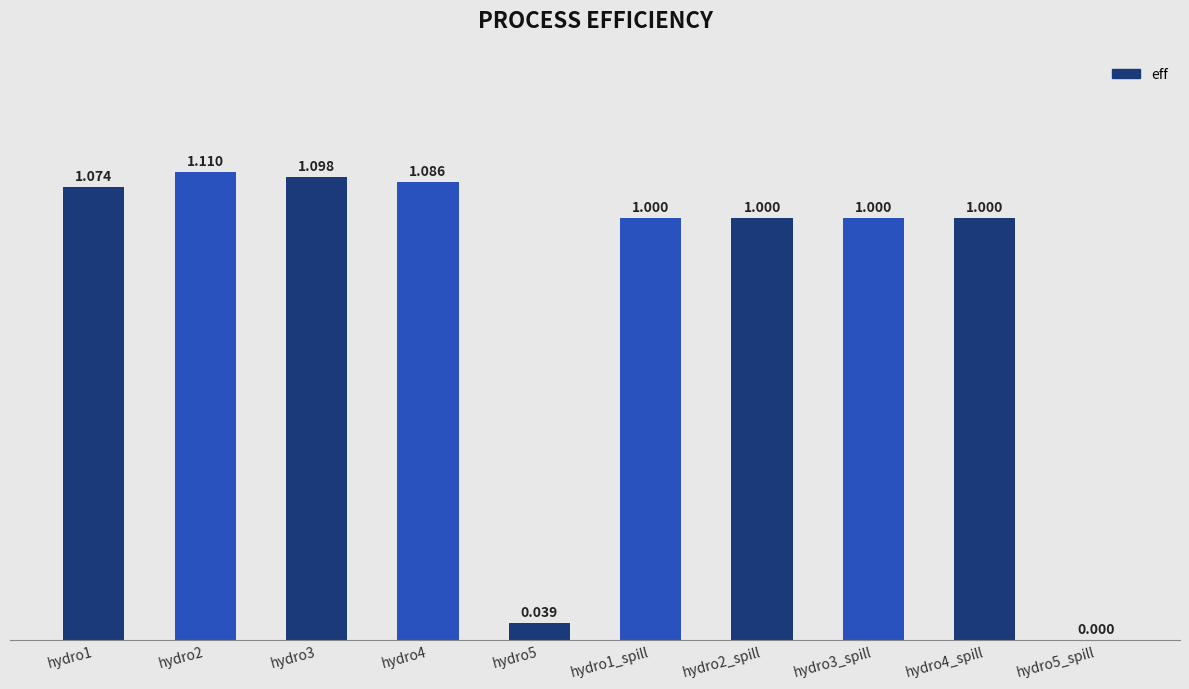

How many data points does each series have?

10